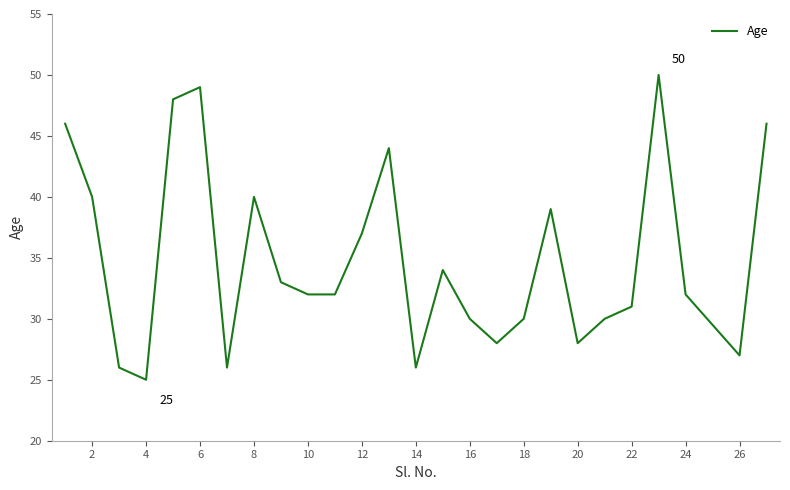

What is the smallest value displayed?

25